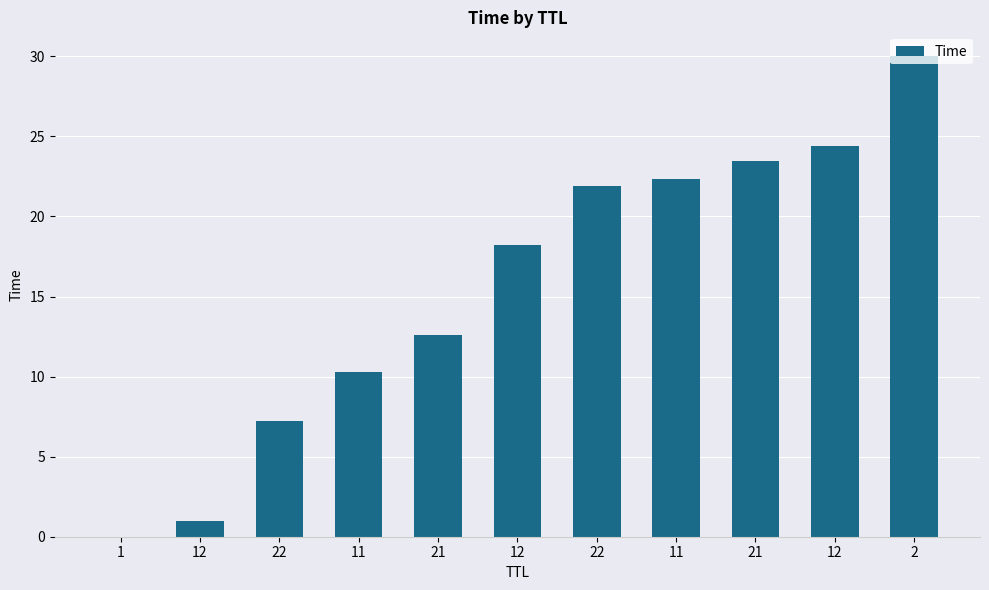

Reading left to right, what are all the values shown in this chart?

1=0.0	12=1.0	22=7.2	11=10.3	21=12.6	12=18.2	22=21.9	11=22.3	21=23.5	12=24.4	2=30.0